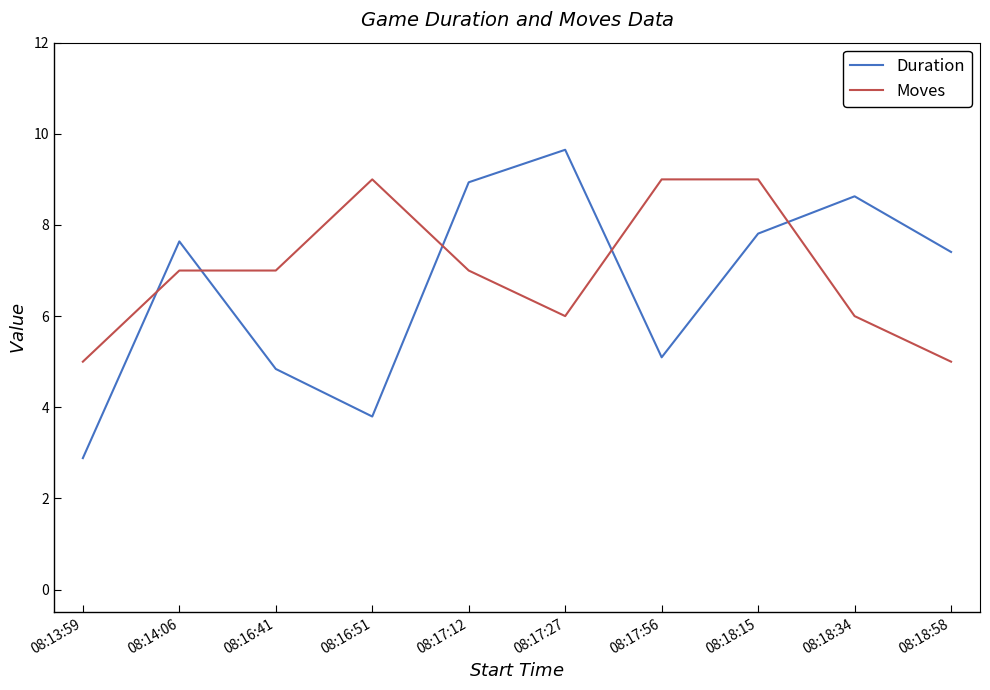

Which category has the highest value across all series?

08:17:27